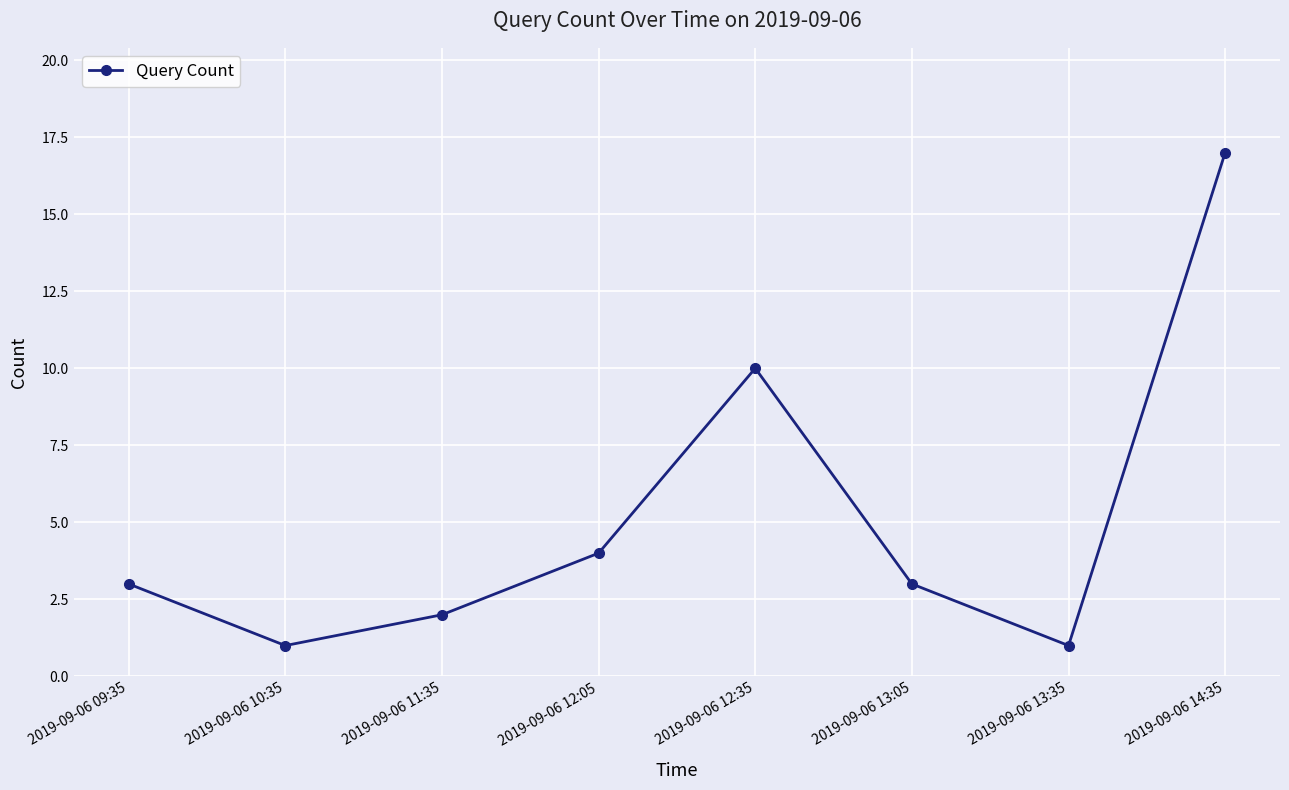

What is the difference between the values at 2019-09-06 10:35 and 2019-09-06 12:35?

9